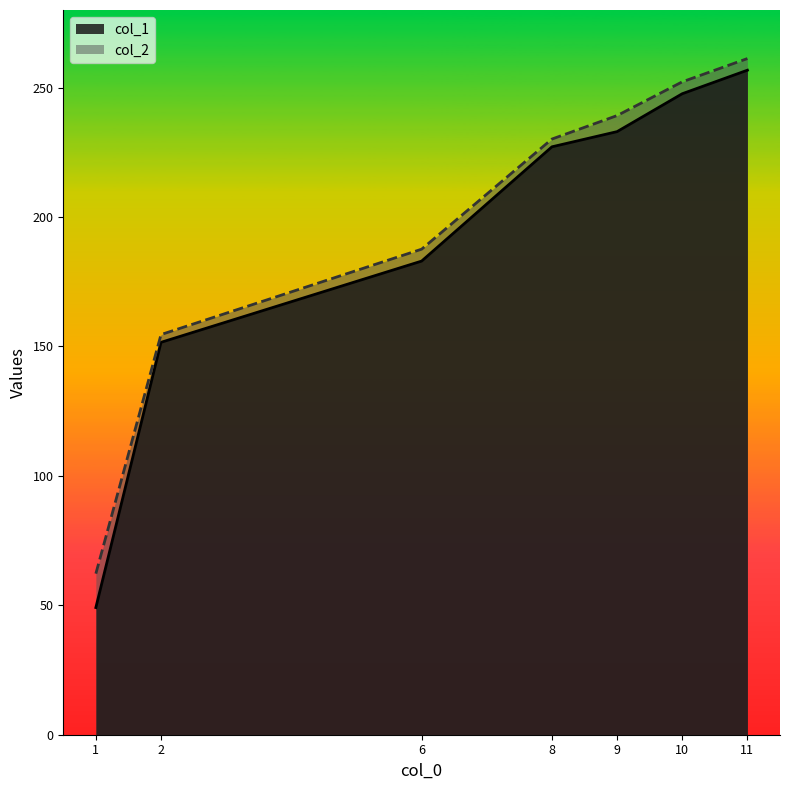

At which category does the chart reach its minimum across all series?

1